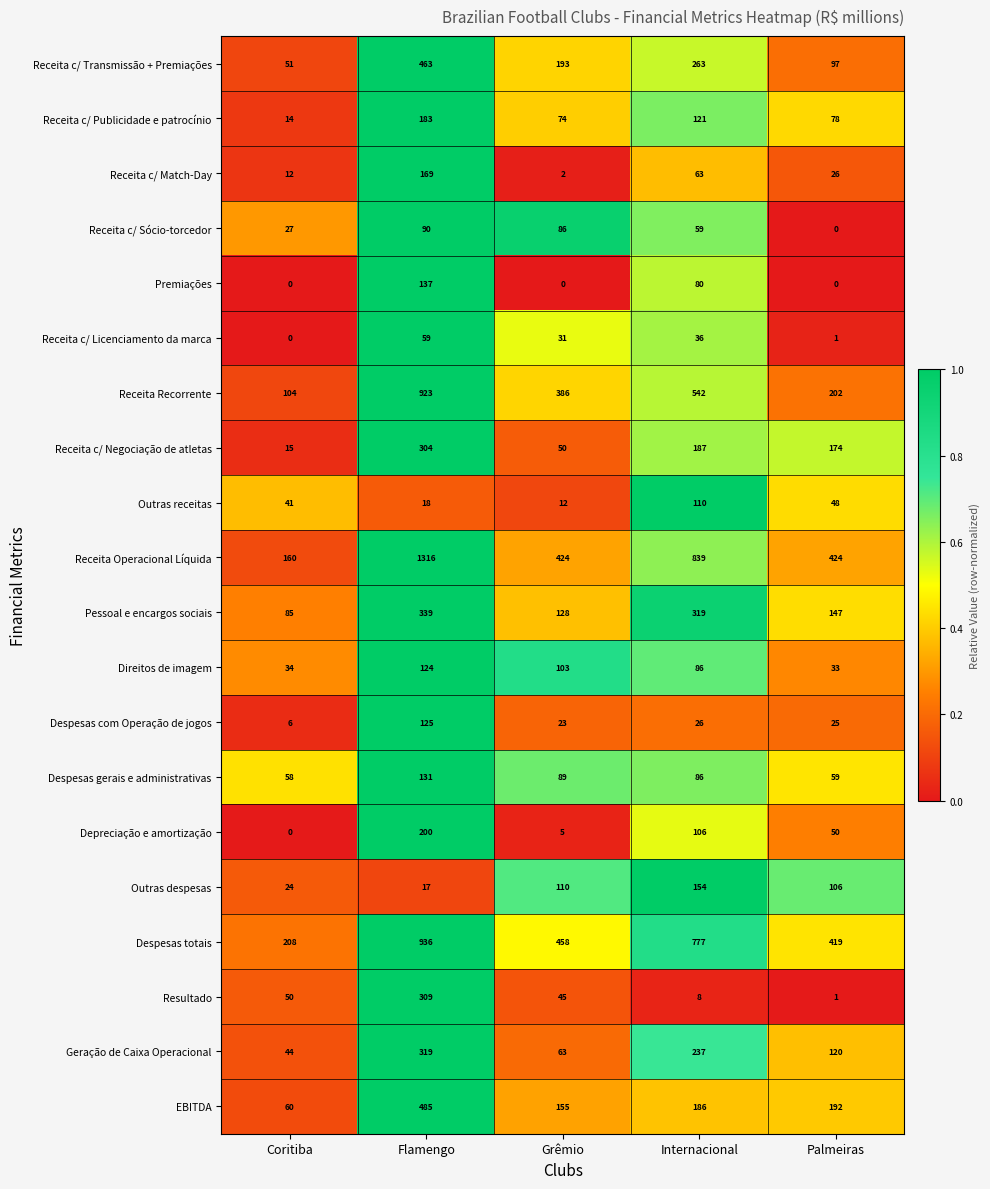

Which series has the largest range (max minus min)?

Receita Operacional Líquida